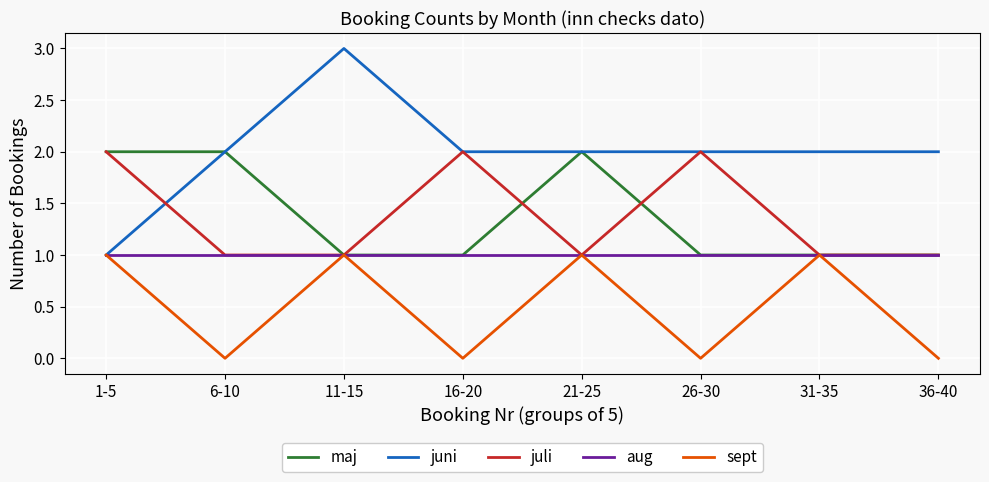

Which series has the largest total across all categories?

juni